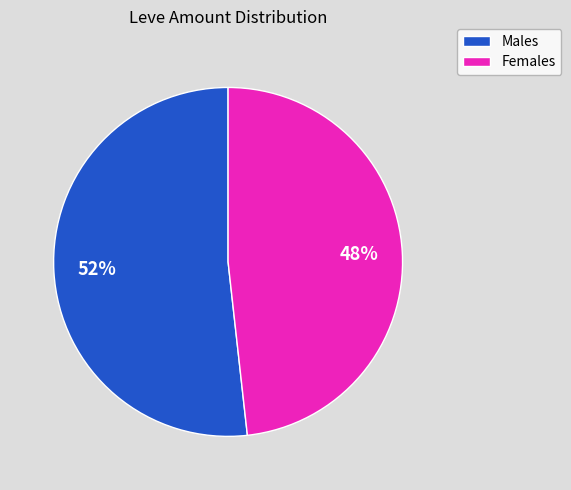

To the nearest percent, what is the difference between the largest and smallest slice percentages?

4%